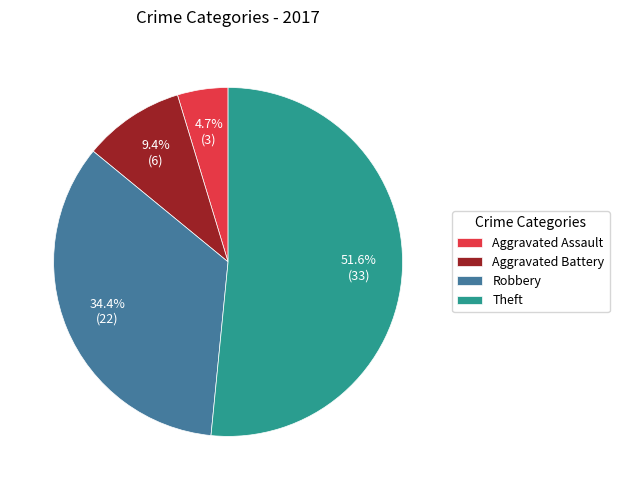

To the nearest percent, what portion does Aggravated Battery represent?

9%